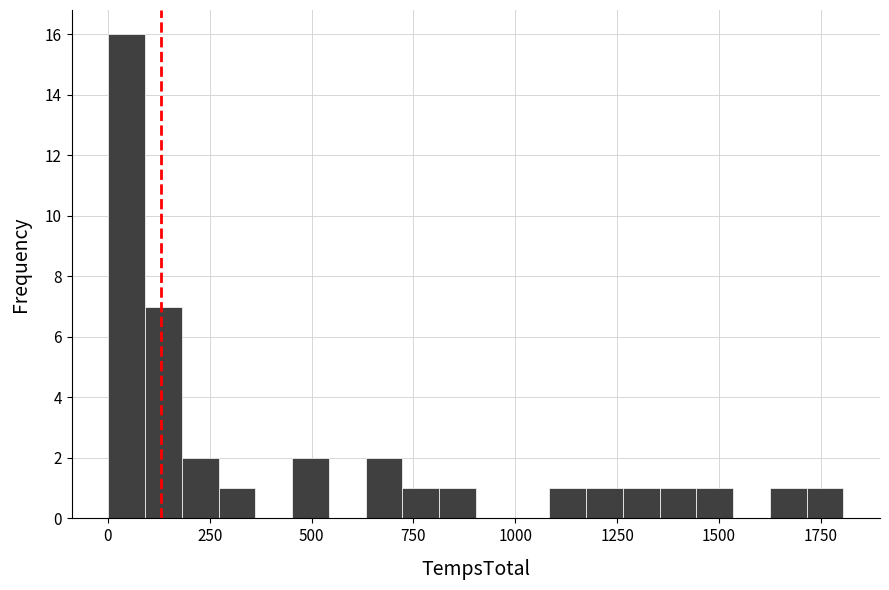

Read against the x-axis, roughly where is the centre of the tallest bar?

50